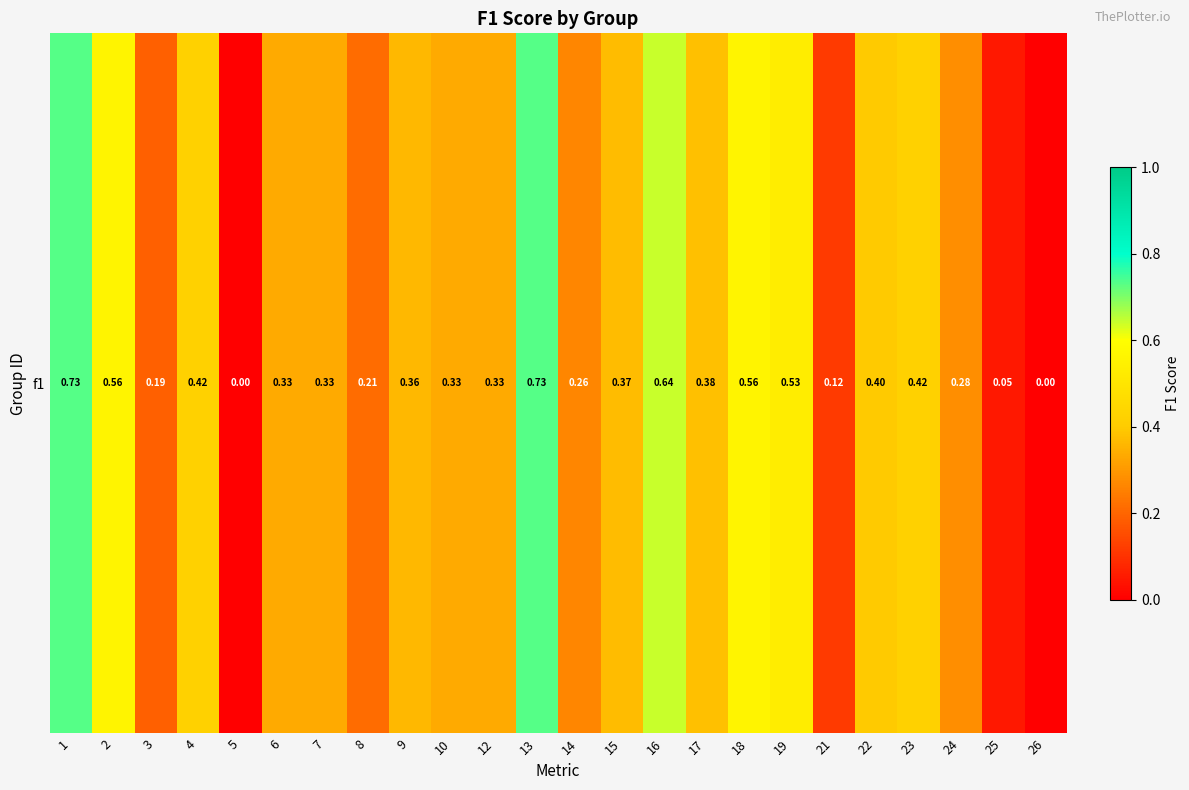

List the labels in order of value, smallest first.

5, 26, 25, 21, 3, 8, 14, 24, 6, 7, 10, 12, 9, 15, 17, 22, 23, 4, 19, 2, 18, 16, 1, 13